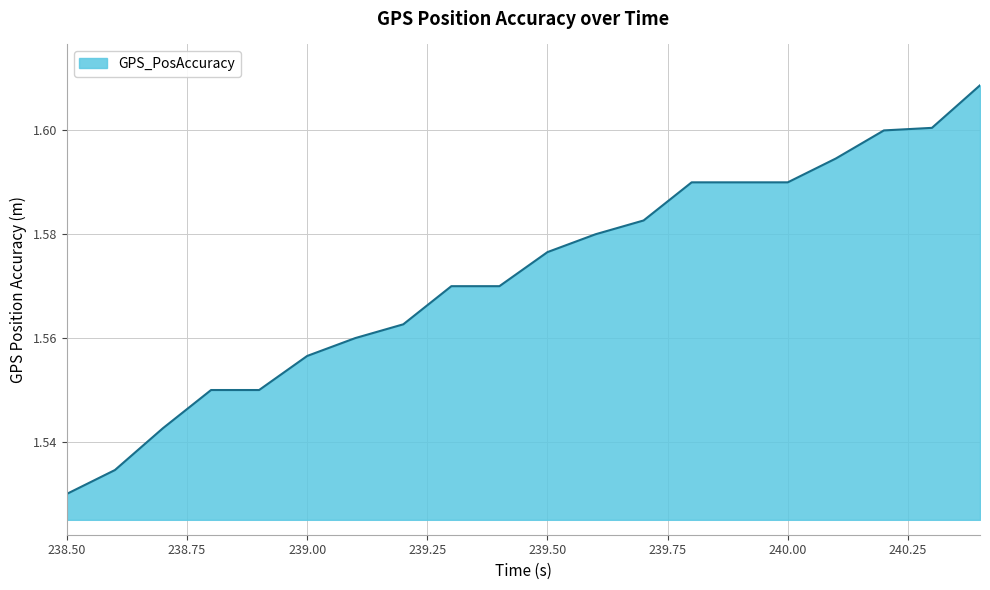

True or false: there are more than 1 points higher than both neighbors.

False